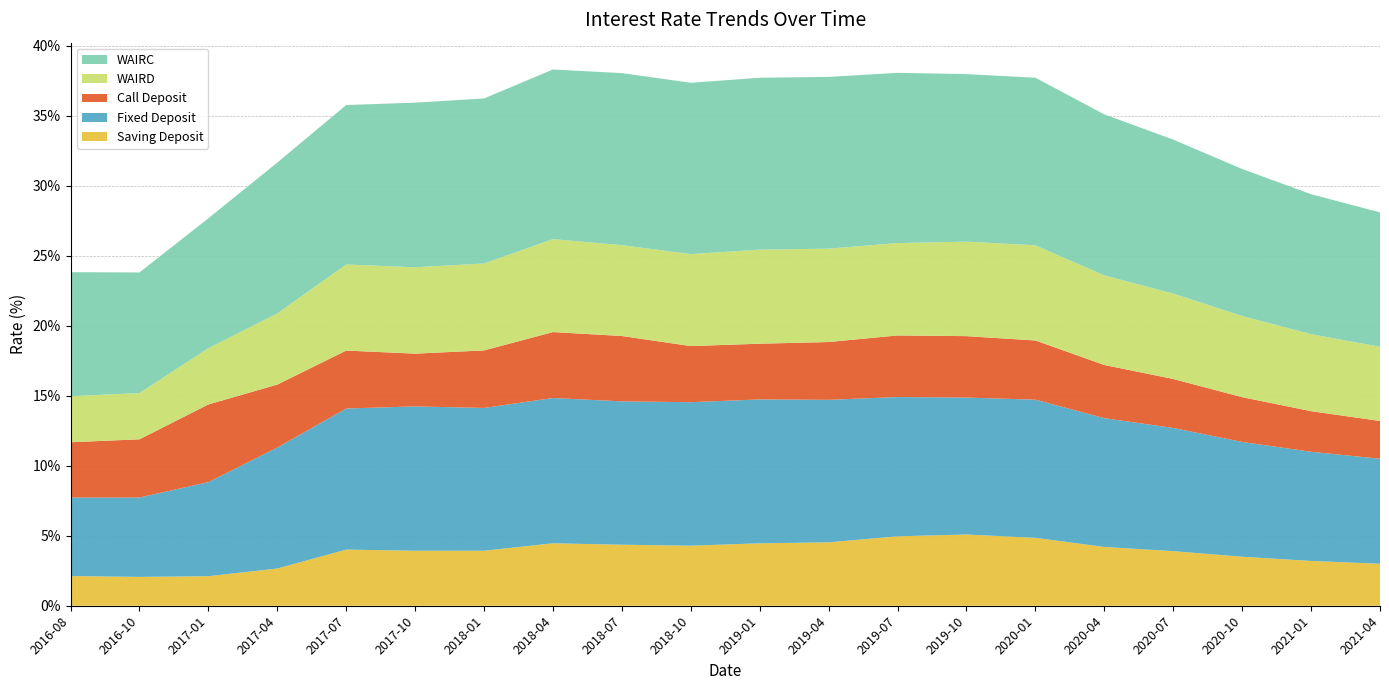

Reading right to left, list all the values displayed in this chart.

Saving Deposit: 2021-04=3.0	2021-01=3.2	2020-10=3.5	2020-07=3.9	2020-04=4.2	2020-01=4.8	2019-10=5.1	2019-07=5.0	2019-04=4.5	2019-01=4.5	2018-10=4.3	2018-07=4.4	2018-04=4.5	2018-01=3.9	2017-10=3.9	2017-07=4.0	2017-04=2.7	2017-01=2.1	2016-10=2.1	2016-08=2.1
Fixed Deposit: 2021-04=7.5	2021-01=7.8	2020-10=8.2	2020-07=8.8	2020-04=9.2	2020-01=9.9	2019-10=9.8	2019-07=9.9	2019-04=10.2	2019-01=10.3	2018-10=10.2	2018-07=10.2	2018-04=10.4	2018-01=10.2	2017-10=10.3	2017-07=10.1	2017-04=8.6	2017-01=6.7	2016-10=5.7	2016-08=5.6
Call Deposit: 2021-04=2.7	2021-01=2.9	2020-10=3.2	2020-07=3.5	2020-04=3.8	2020-01=4.2	2019-10=4.4	2019-07=4.4	2019-04=4.1	2019-01=4.0	2018-10=4.0	2018-07=4.7	2018-04=4.7	2018-01=4.1	2017-10=3.8	2017-07=4.1	2017-04=4.5	2017-01=5.5	2016-10=4.2	2016-08=4.0
WAIRD: 2021-04=5.3	2021-01=5.5	2020-10=5.8	2020-07=6.1	2020-04=6.4	2020-01=6.8	2019-10=6.8	2019-07=6.6	2019-04=6.7	2019-01=6.7	2018-10=6.6	2018-07=6.5	2018-04=6.6	2018-01=6.2	2017-10=6.2	2017-07=6.2	2017-04=5.1	2017-01=4.0	2016-10=3.3	2016-08=3.3
WAIRC: 2021-04=9.6	2021-01=10.0	2020-10=10.5	2020-07=11.0	2020-04=11.5	2020-01=12.0	2019-10=12.0	2019-07=12.2	2019-04=12.3	2019-01=12.3	2018-10=12.2	2018-07=12.3	2018-04=12.1	2018-01=11.8	2017-10=11.8	2017-07=11.4	2017-04=10.8	2017-01=9.3	2016-10=8.6	2016-08=8.9